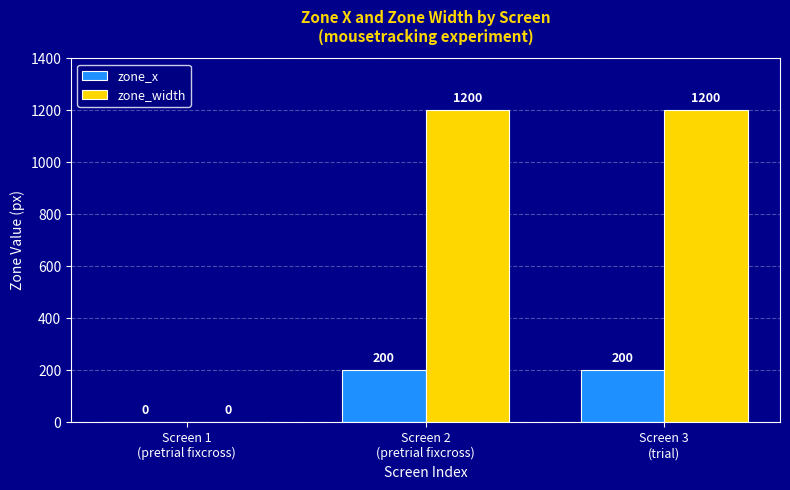

How many groups of bars are there?

3